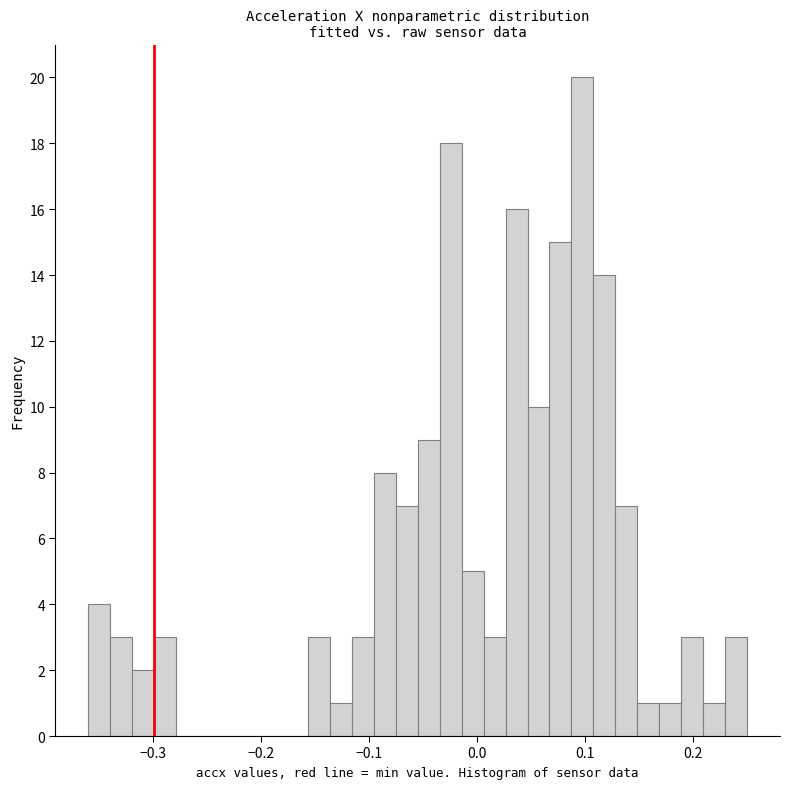

Read against the x-axis, roughly where is the centre of the tallest bar?

0.10